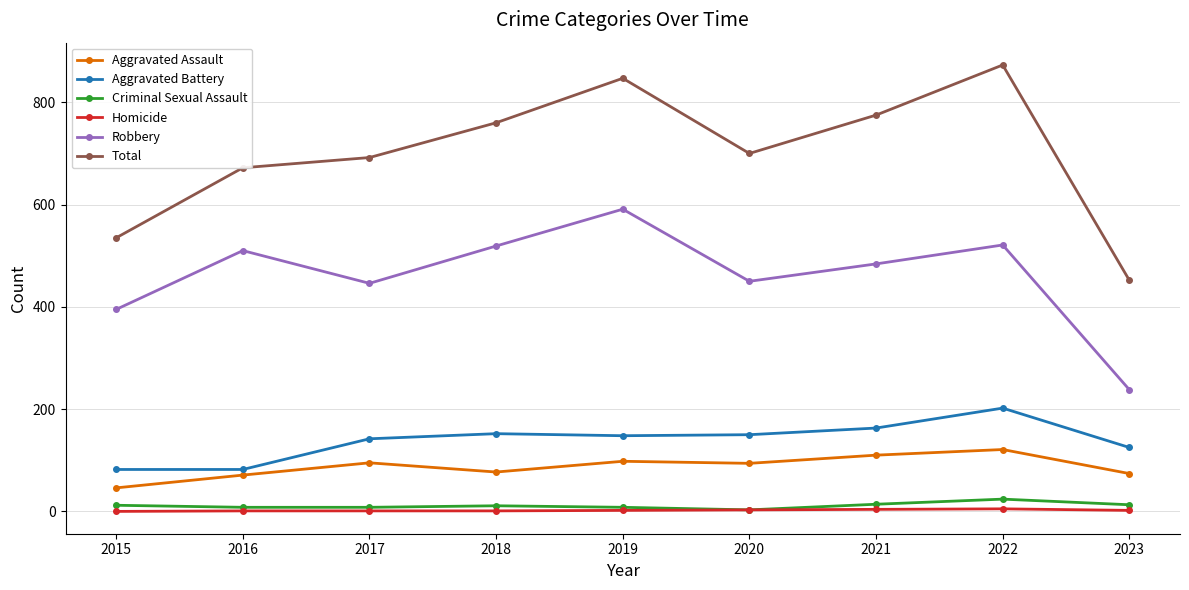

Which category has the highest value in the Aggravated Battery series?

2022